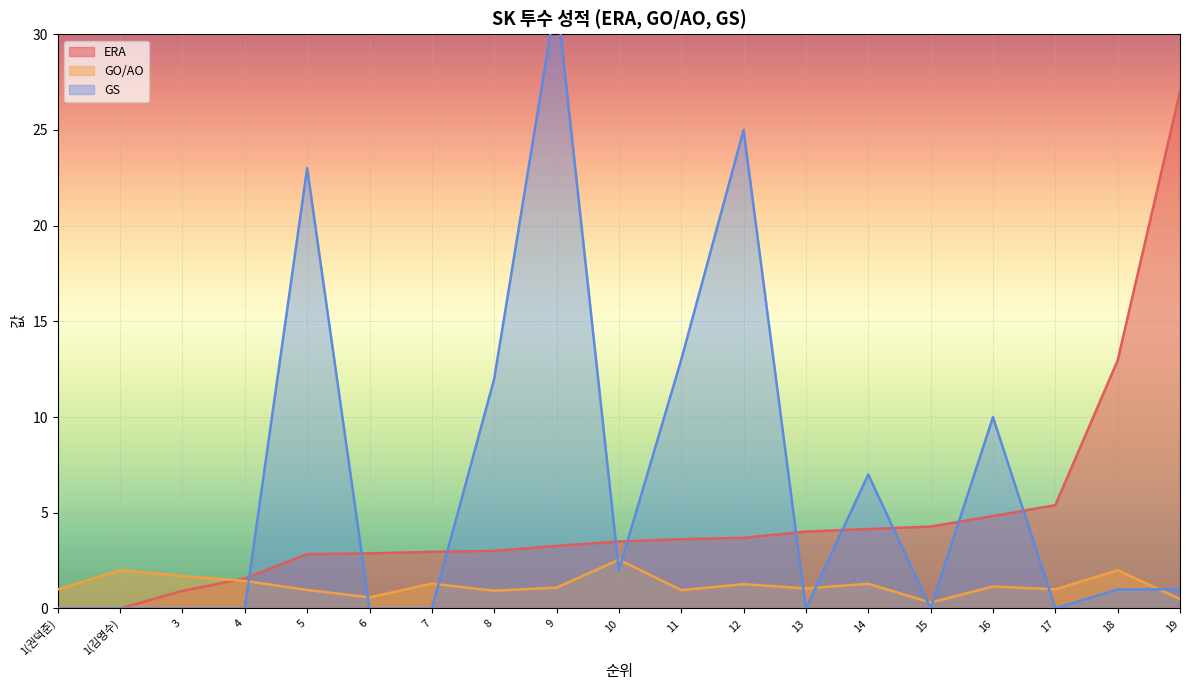

Is it true that GS equals 18.4 at 7?

False